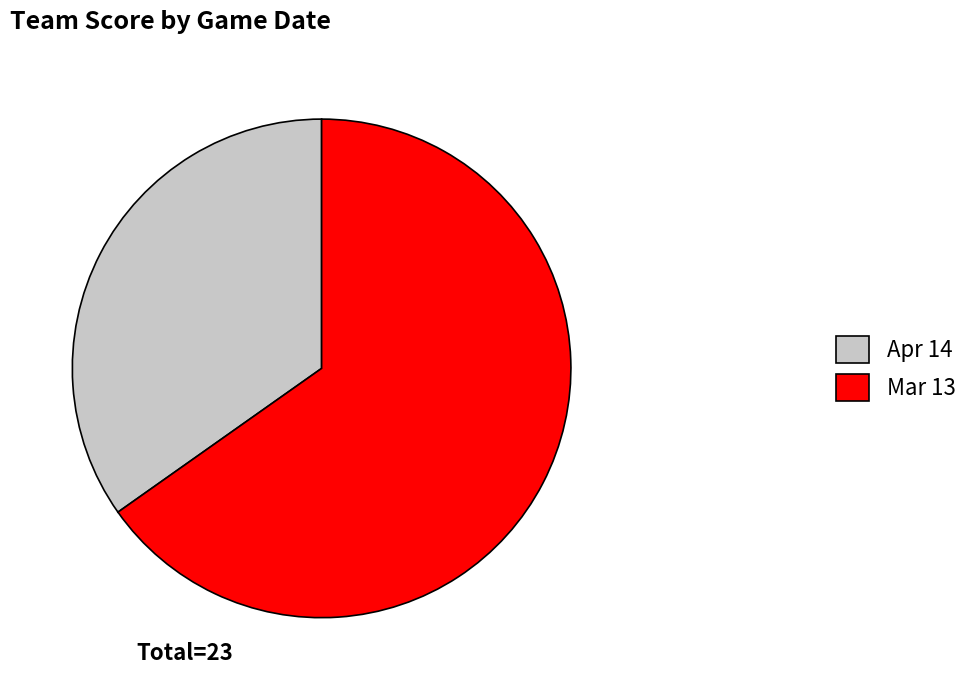

Rank the categories by value from highest to lowest.

Mar 13, Apr 14